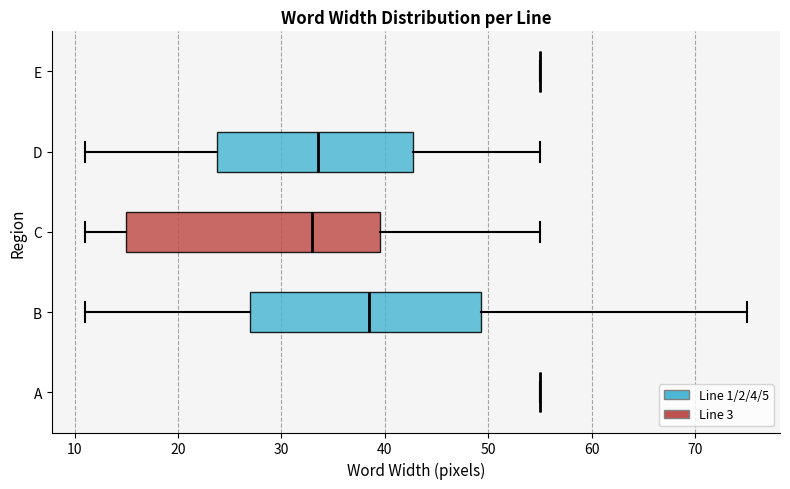

Reading bottom to top, transcribe this box plot: for each box, give where its median line is, the range the box spans, and where its two whiskers end, as read against the x-axis. The values are not printed on the chart, so give them approximately, as read against the axis.

A: box collapsed to a line at 55, whiskers 55 to 55
B: median 39, box 27 to 49, whiskers 11 to 75
C: median 33, box 15 to 40, whiskers 11 to 55
D: median 34, box 24 to 43, whiskers 11 to 55
E: box collapsed to a line at 55, whiskers 55 to 55